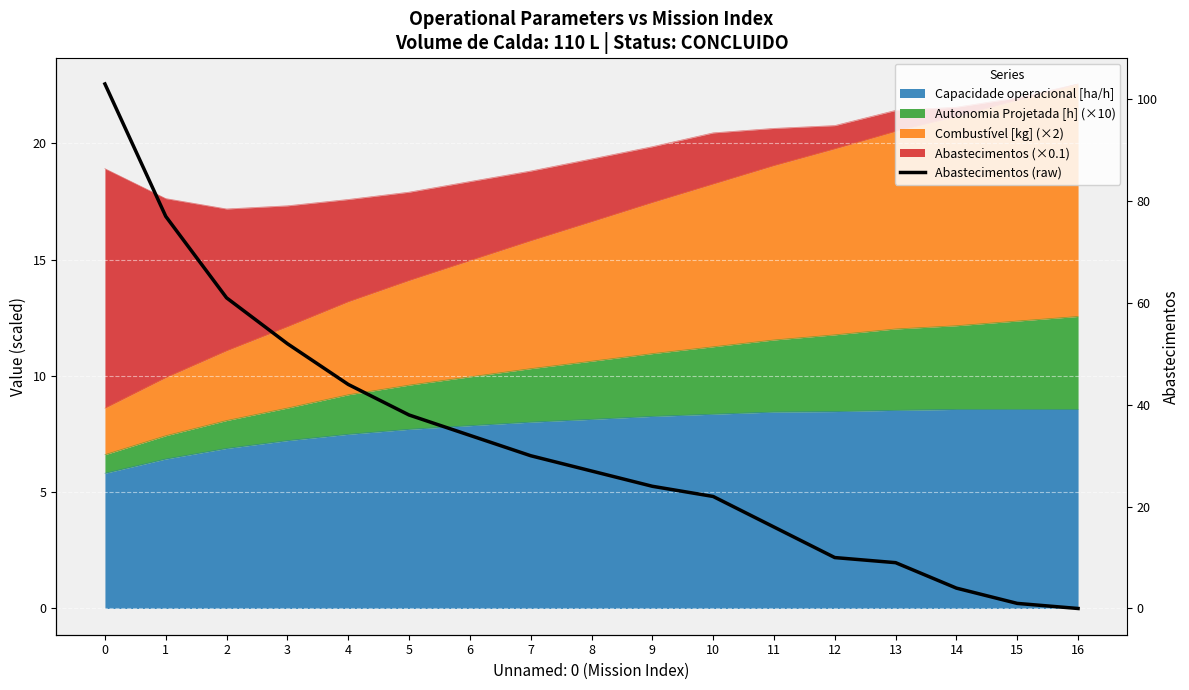

Which category has the lowest value across all series?

16